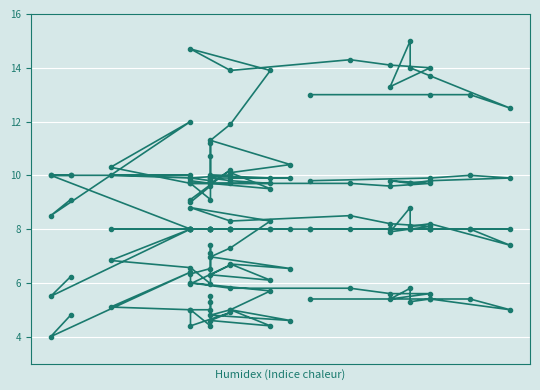

Is it true that Mean blood pressure equals 4.2 at 24?

False